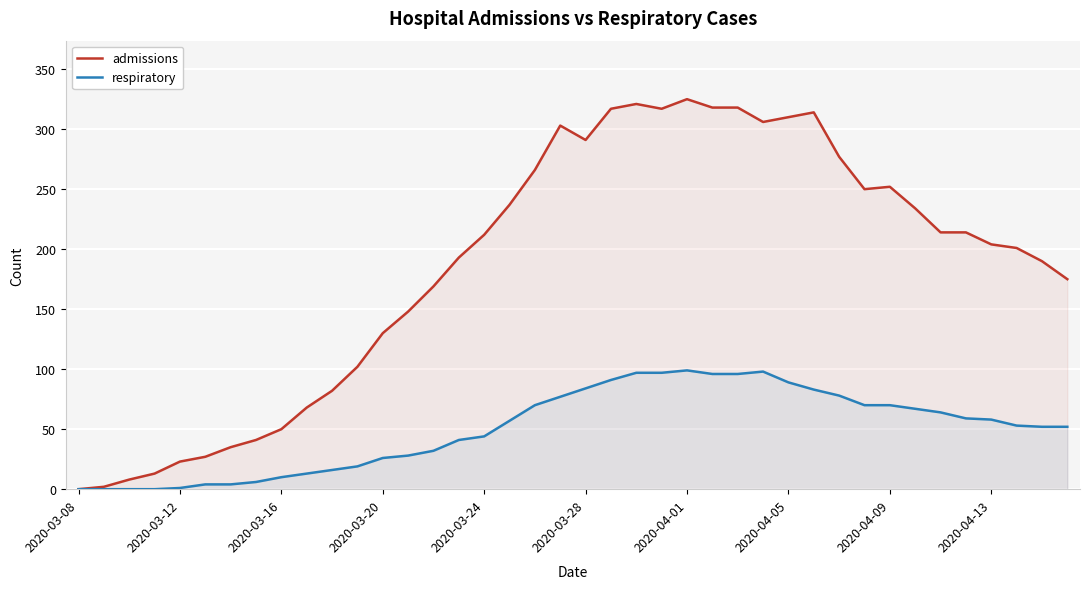

List the series in order of their peak value, lowest first.

respiratory, admissions